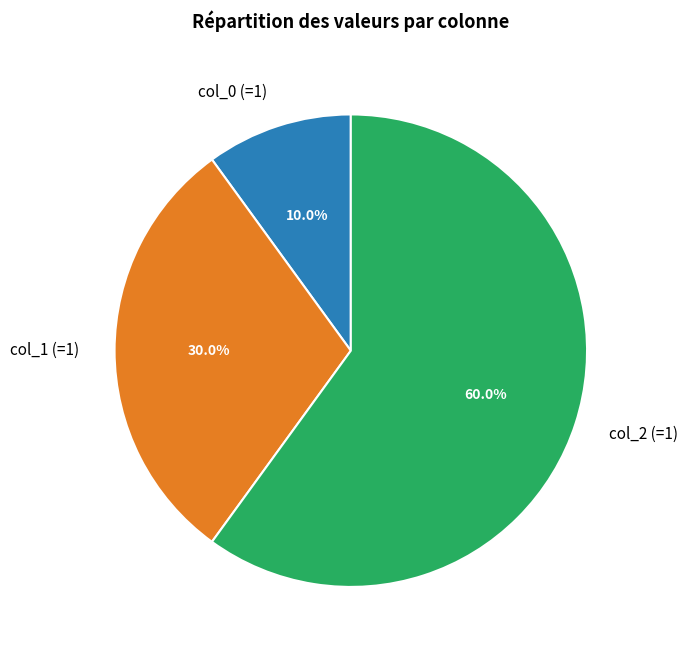

To the nearest percent, what is the difference between the largest and smallest slice percentages?

50%